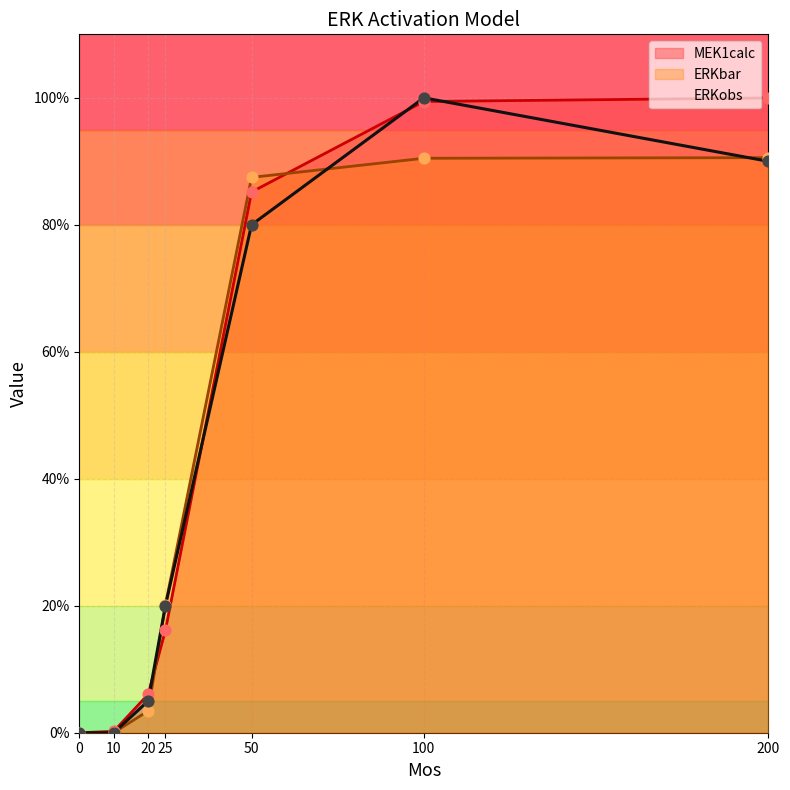

Which series has the largest total across all categories?

MEK1calc